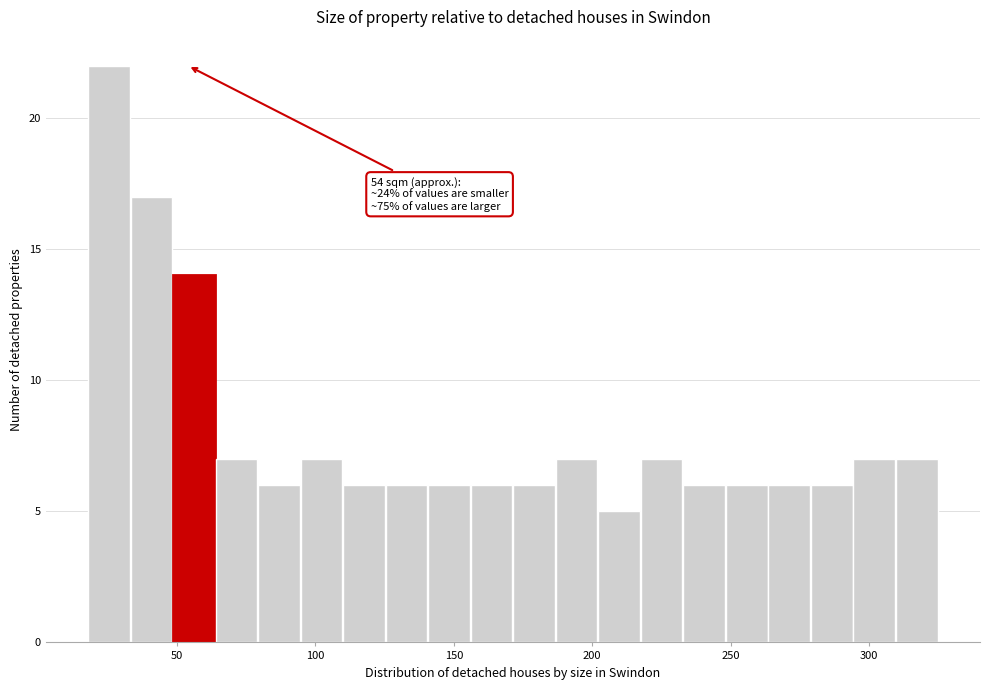

Read against the x-axis, roughly where is the centre of the tallest bar?

25